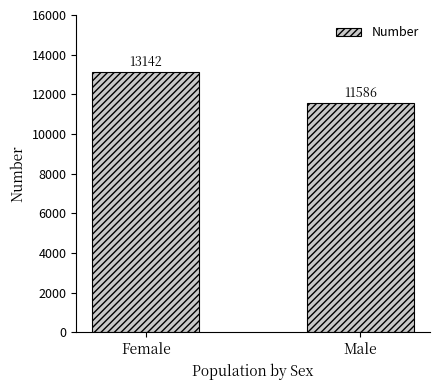

What is the label of the 1st bar from the left?

Female